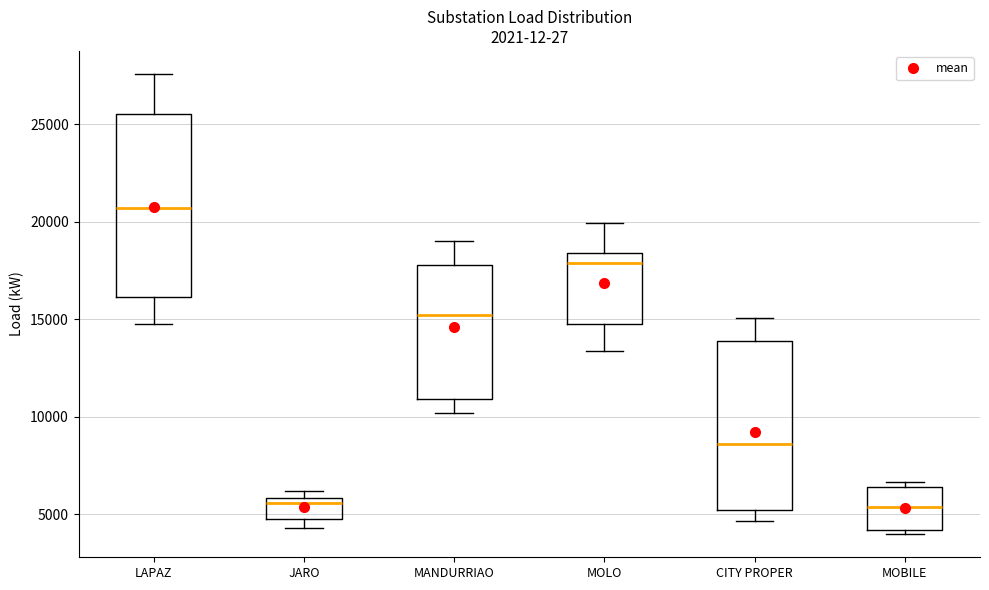

Where is the lower edge of the box for LAPAZ on the y-axis? The values are not printed on the chart, so give them approximately, as read against the axis.

16000